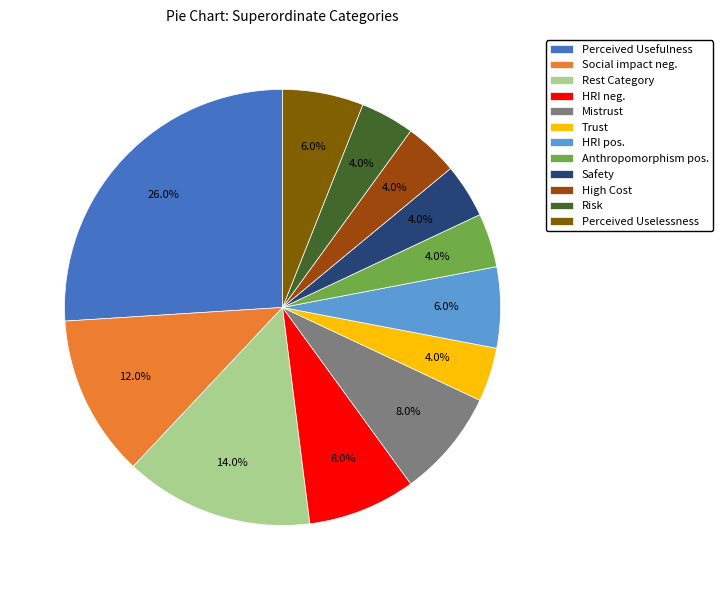

What is the largest slice in the pie chart?

Perceived Usefulness